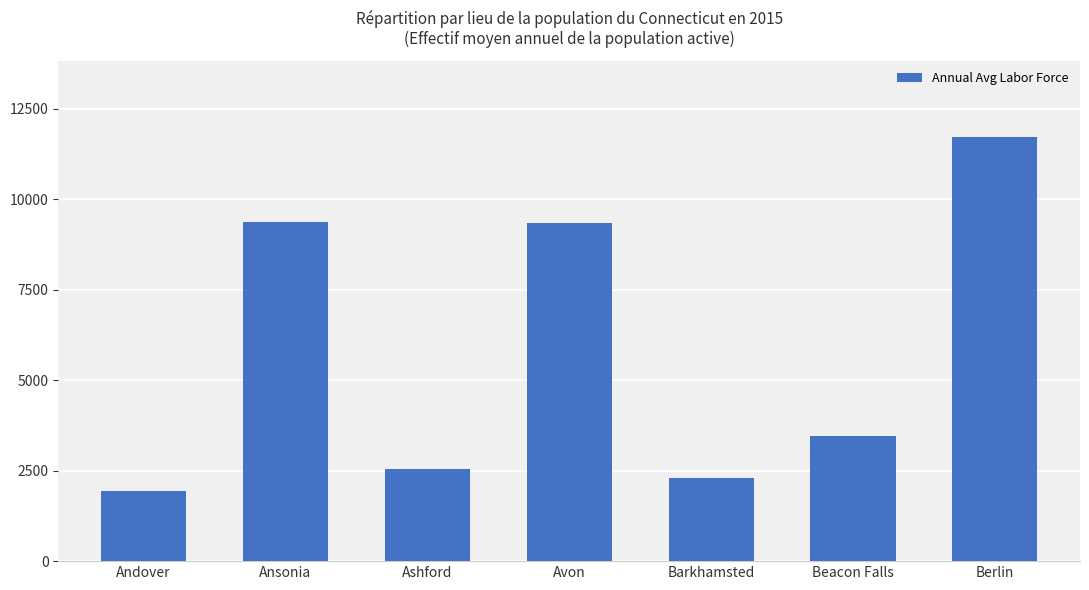

What is the value of the 6th bar from the left?

3446